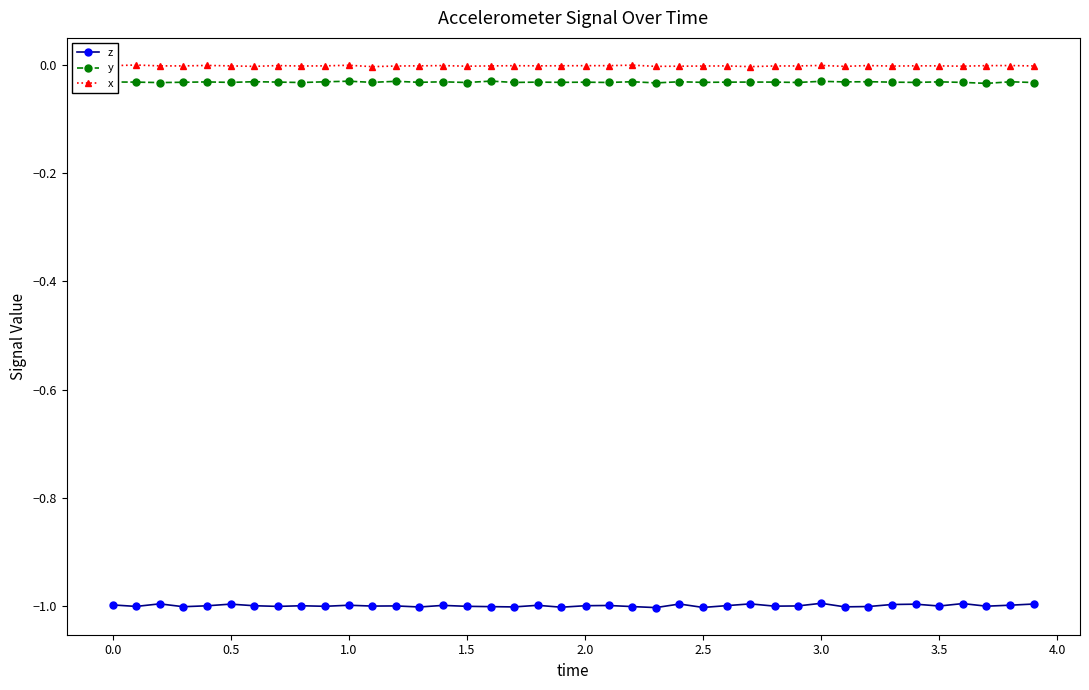

True or false: y has more than 0 interior local peaks.

True